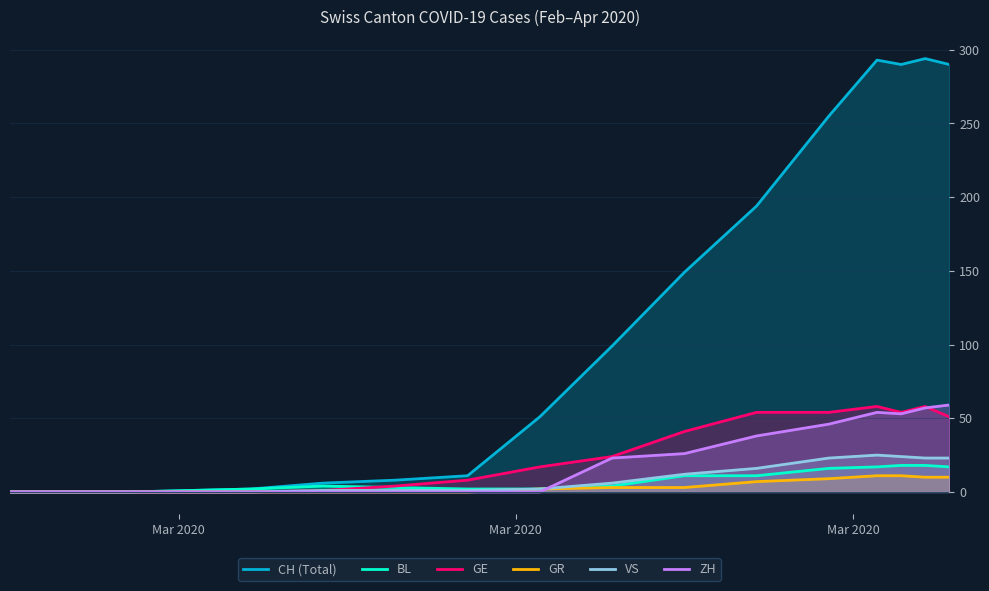

Which series has the widest spread of values?

CH (Total)